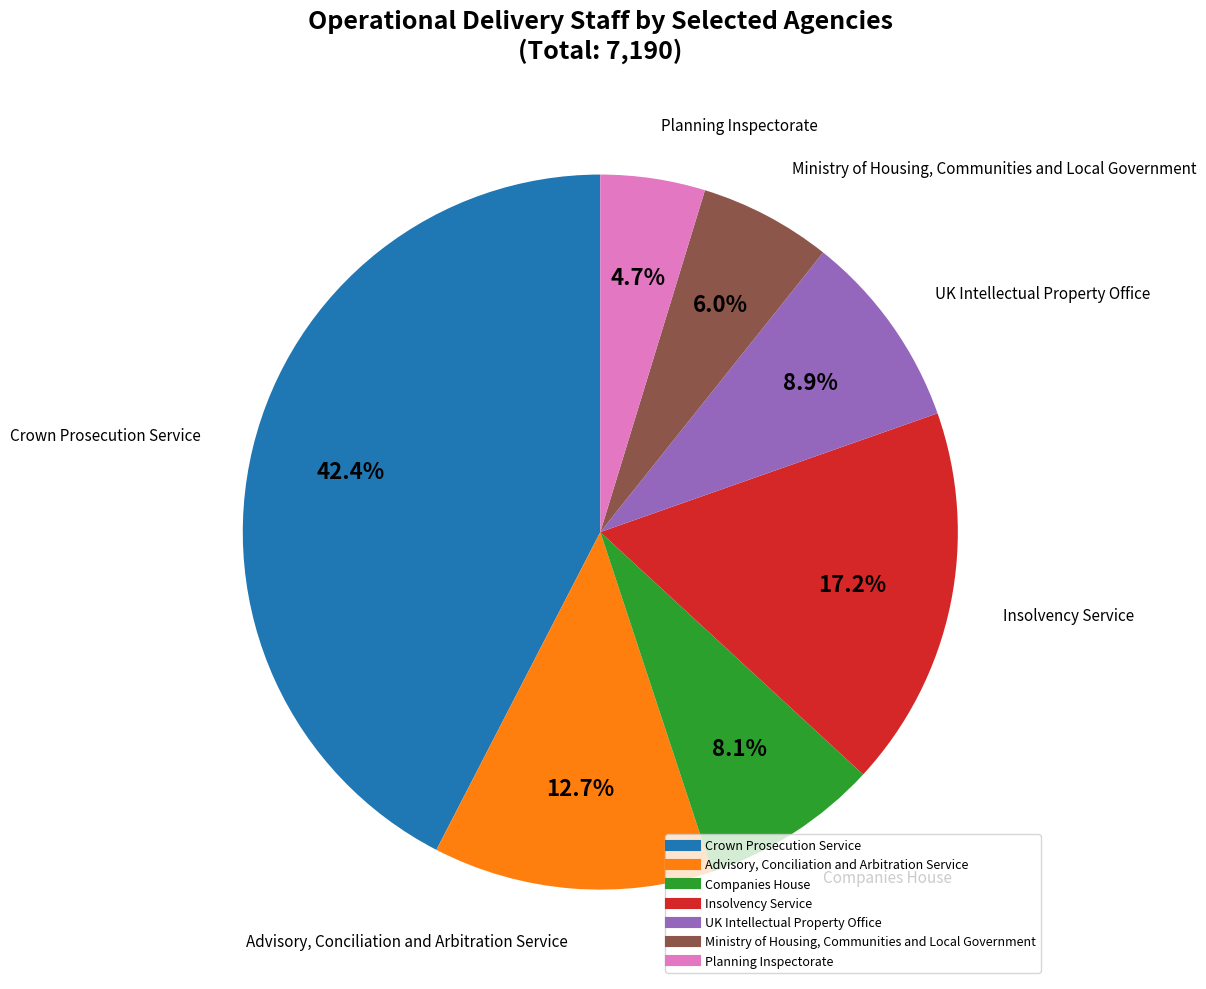

How many segments does this pie chart have?

7